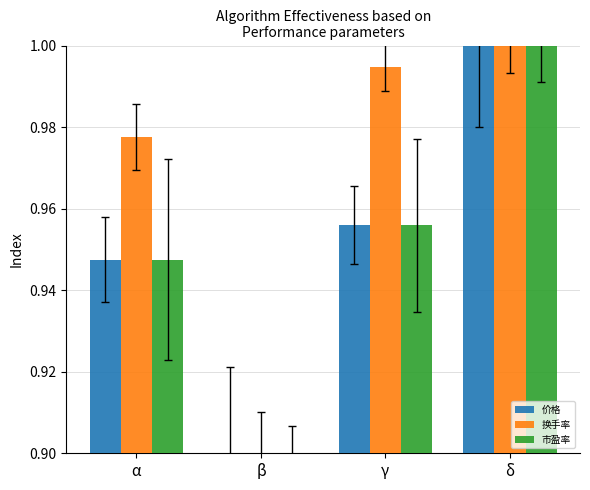

The value of 换手率 at β is 0.9. True or false?

True